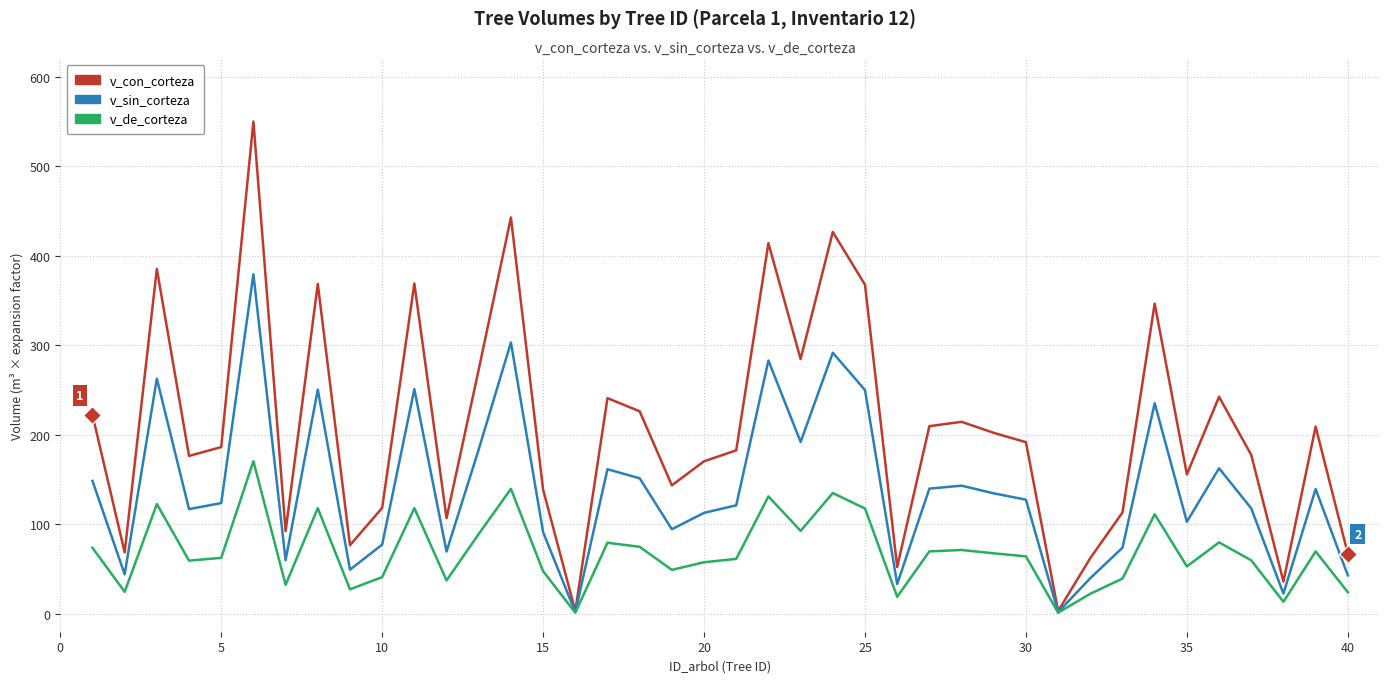

List the series in order of their peak value, lowest first.

v_de_corteza, v_sin_corteza, v_con_corteza